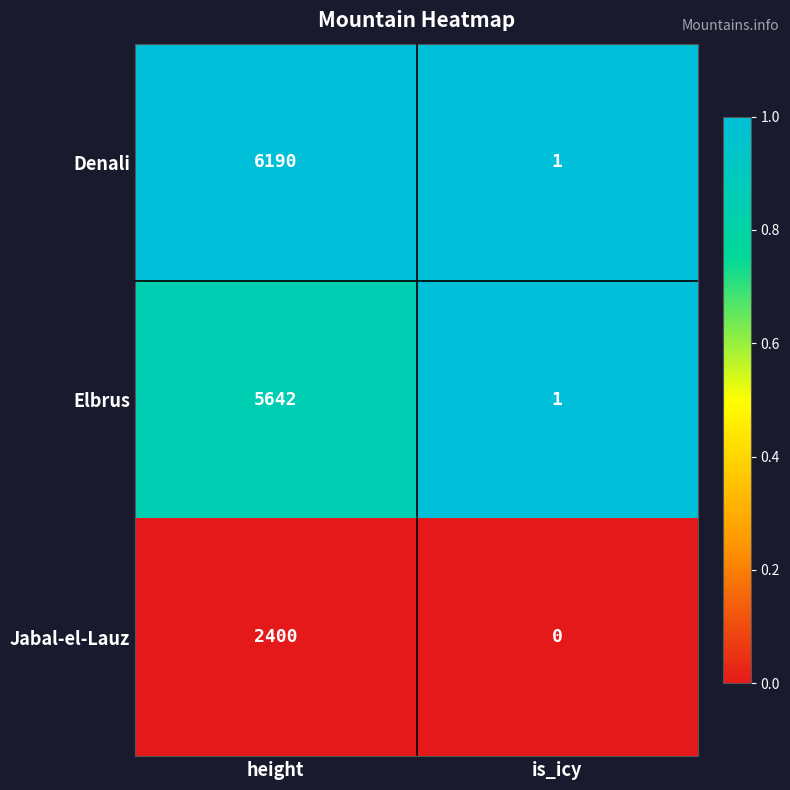

Reading left to right, extract all data points from this chart.

Denali: 6190	1
Elbrus: 5642	1
Jabal-el-Lauz: 2400	0